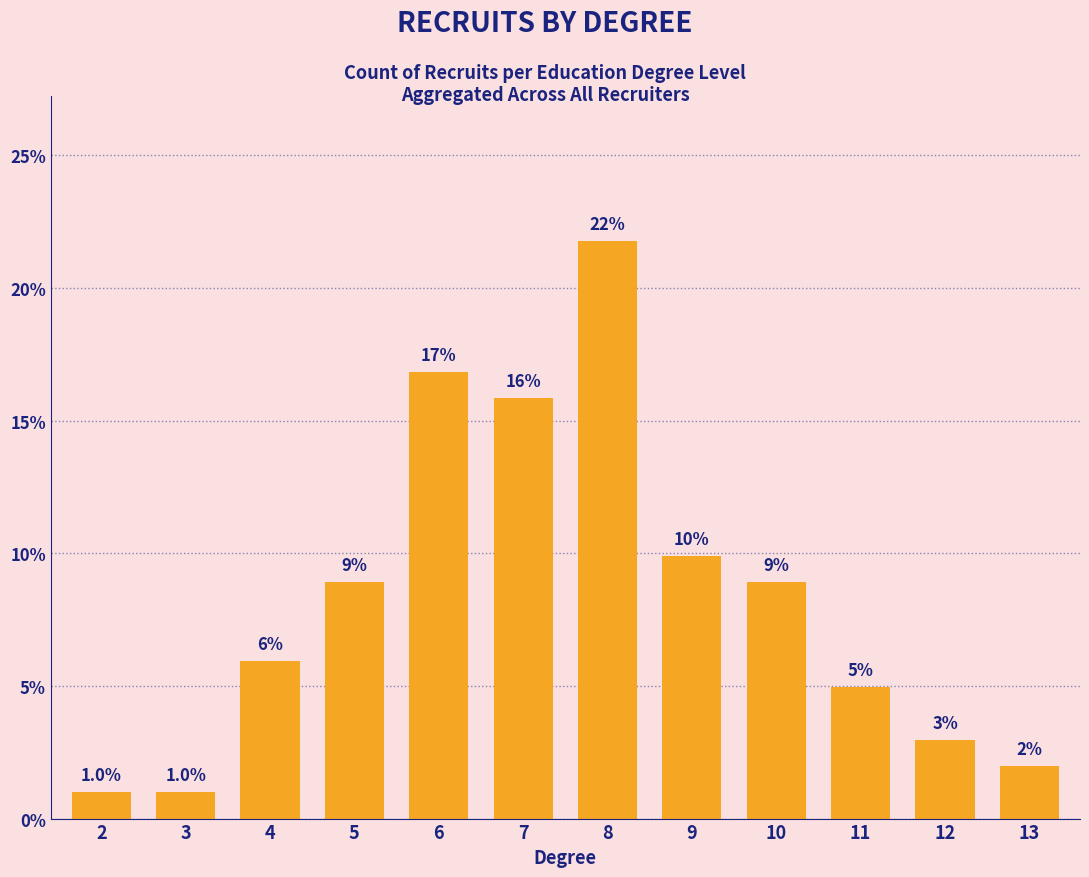

Reading left to right, transcribe all the data shown in this chart.

1.0	1.0	5.9	8.9	16.8	15.8	21.8	9.9	8.9	5.0	3.0	2.0